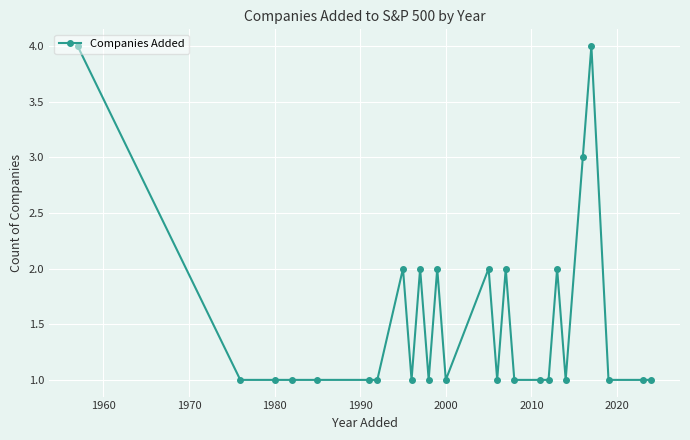

How many lines are shown in the chart?

1